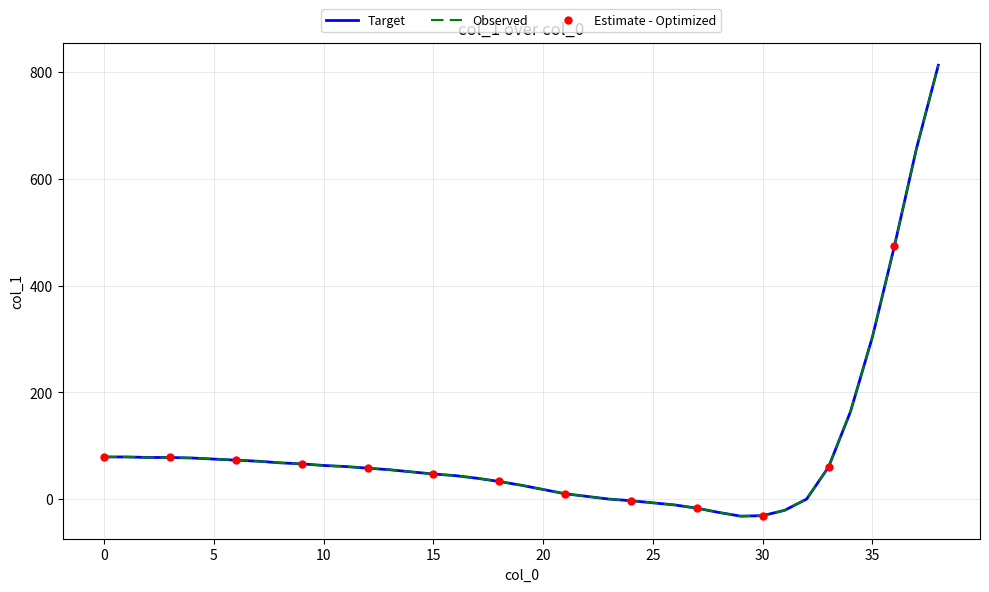

What is the maximum value shown in the chart?

813